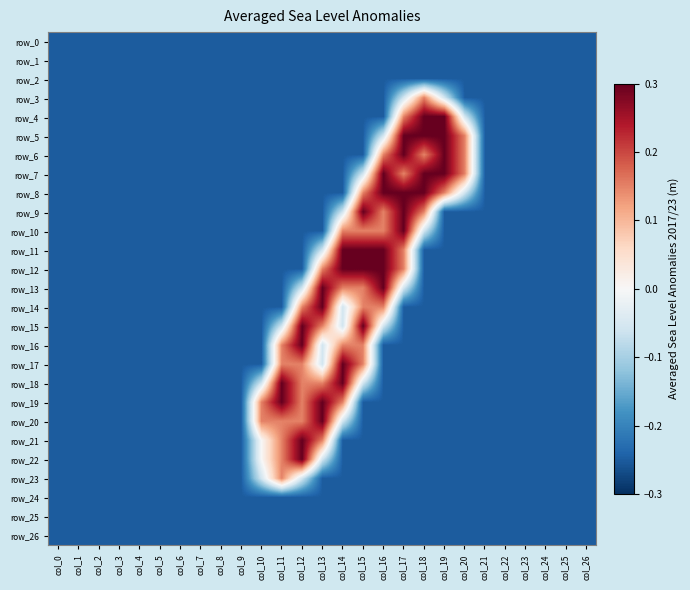

At which label is row_22 closest to 0?

col_10